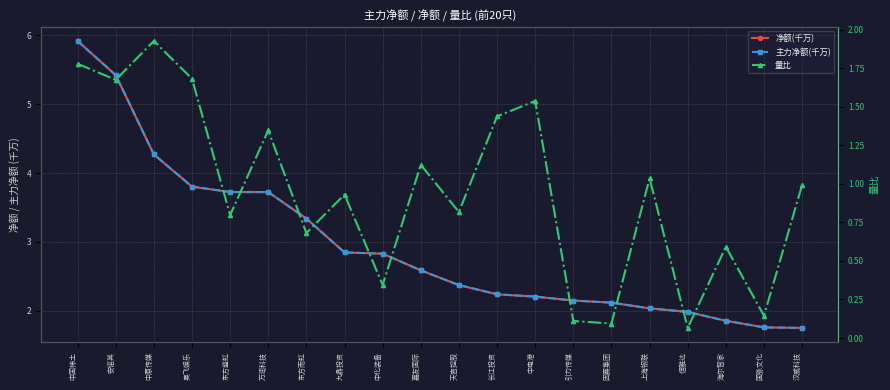

Which series has the largest range (max minus min)?

净额(千万)